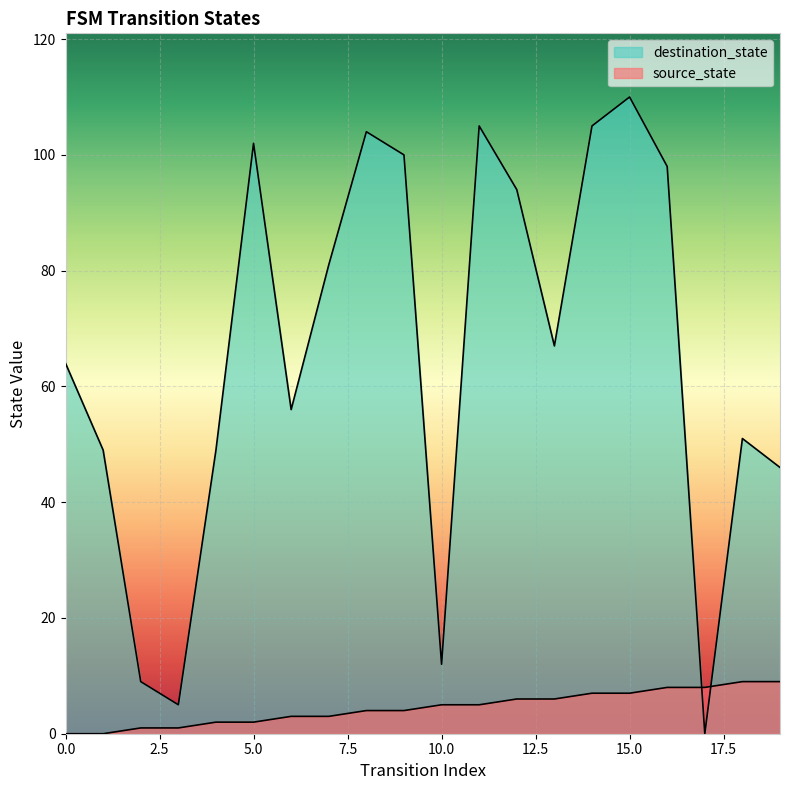

Rank the series by their maximum value, from highest to lowest.

destination_state, source_state